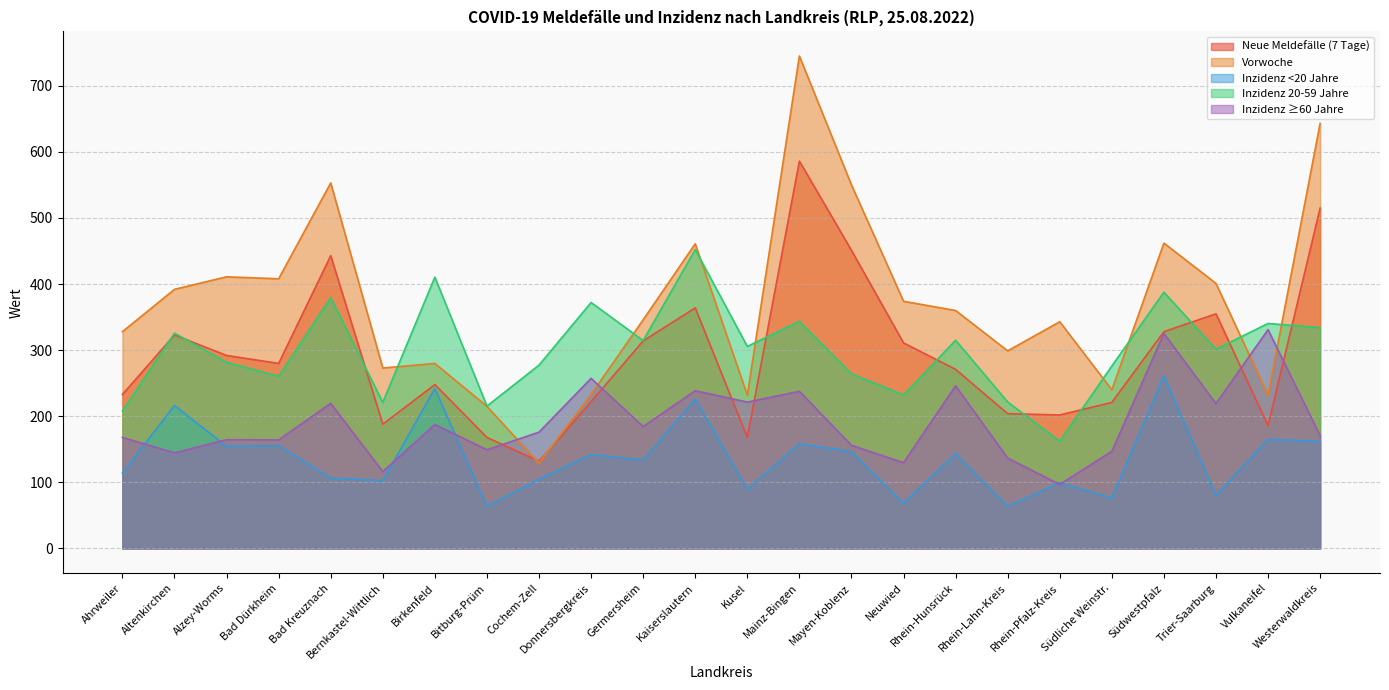

The value of Inzidenz ≥60 Jahre at Donnersbergkreis is 144.1. True or false?

False